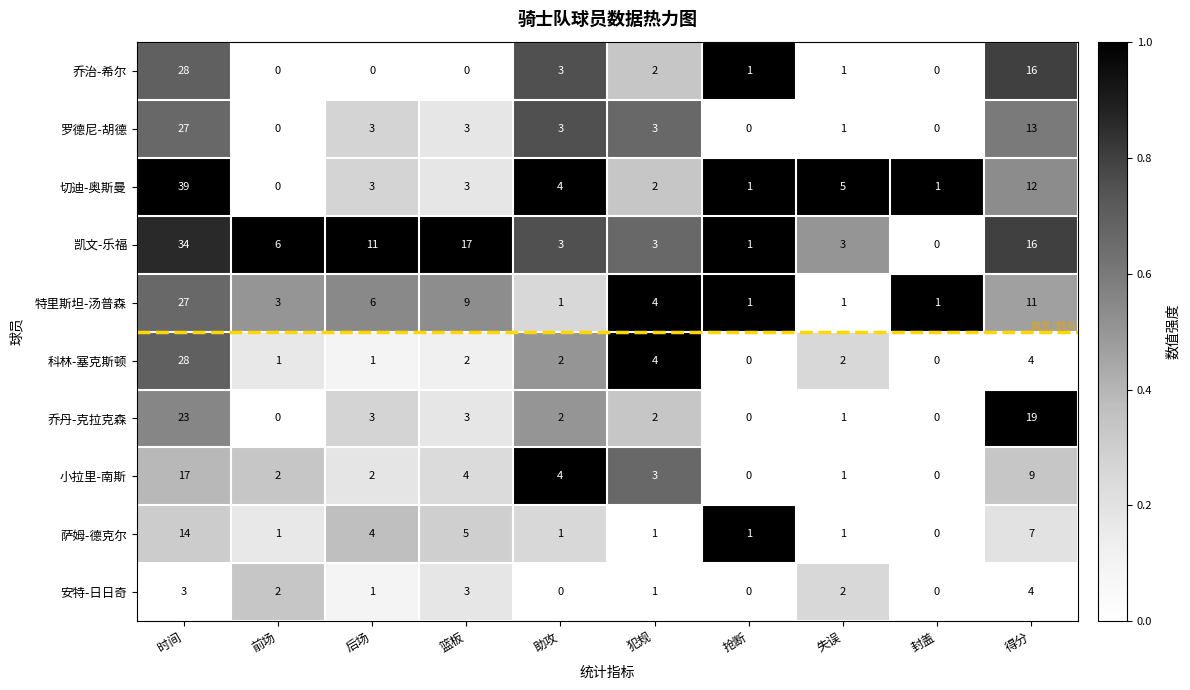

Where does the 凯文-乐福 series first go above 6?

时间